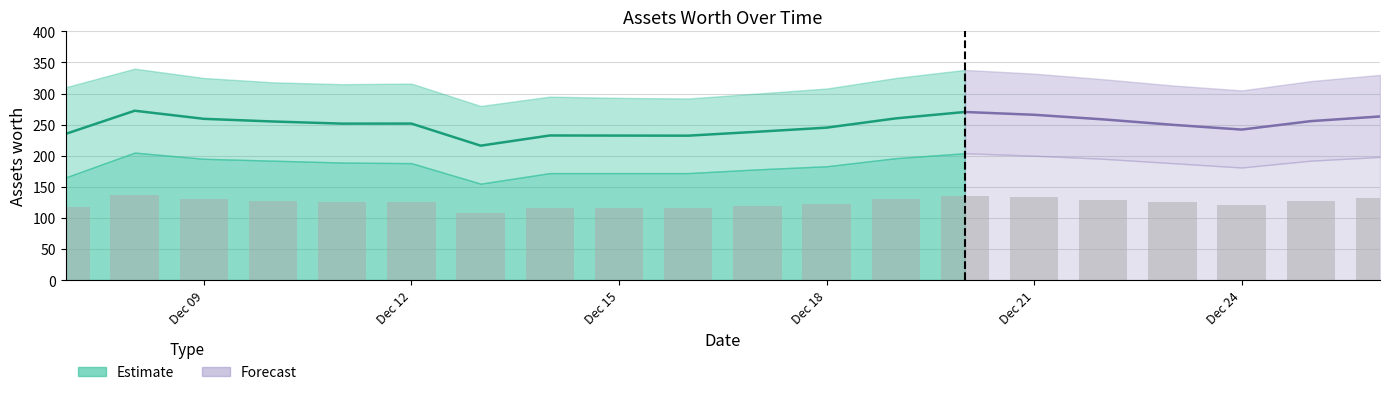

How many groups of bars are there?

20